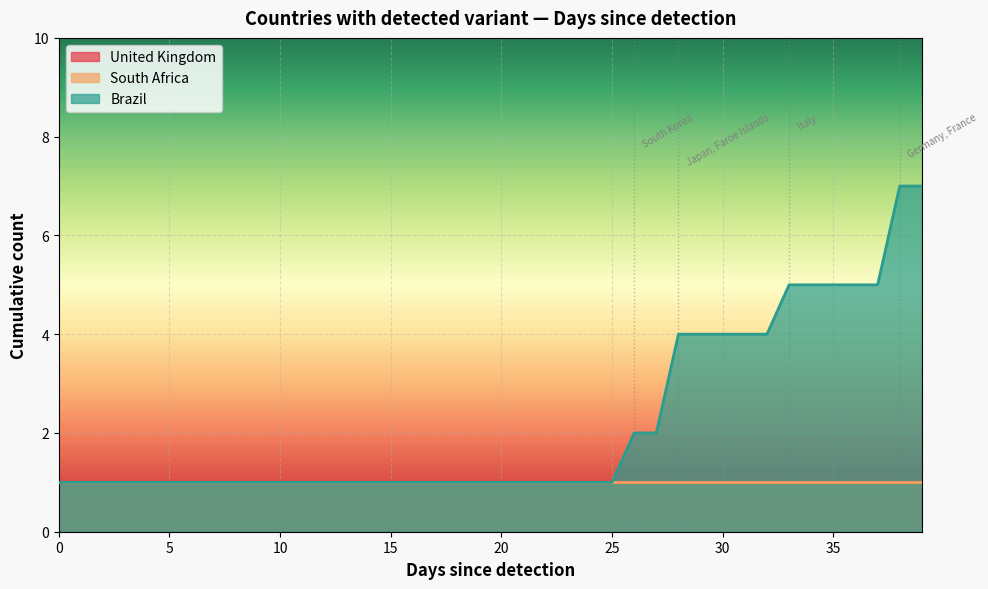

What is the maximum value shown in the chart?

7